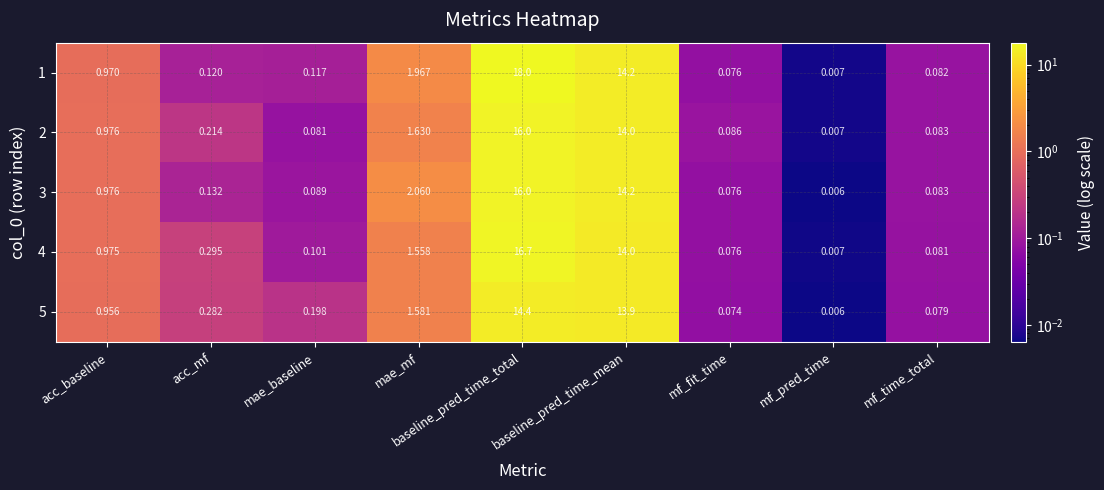

Which label corresponds to the largest value in the chart?

baseline_pred_time_total